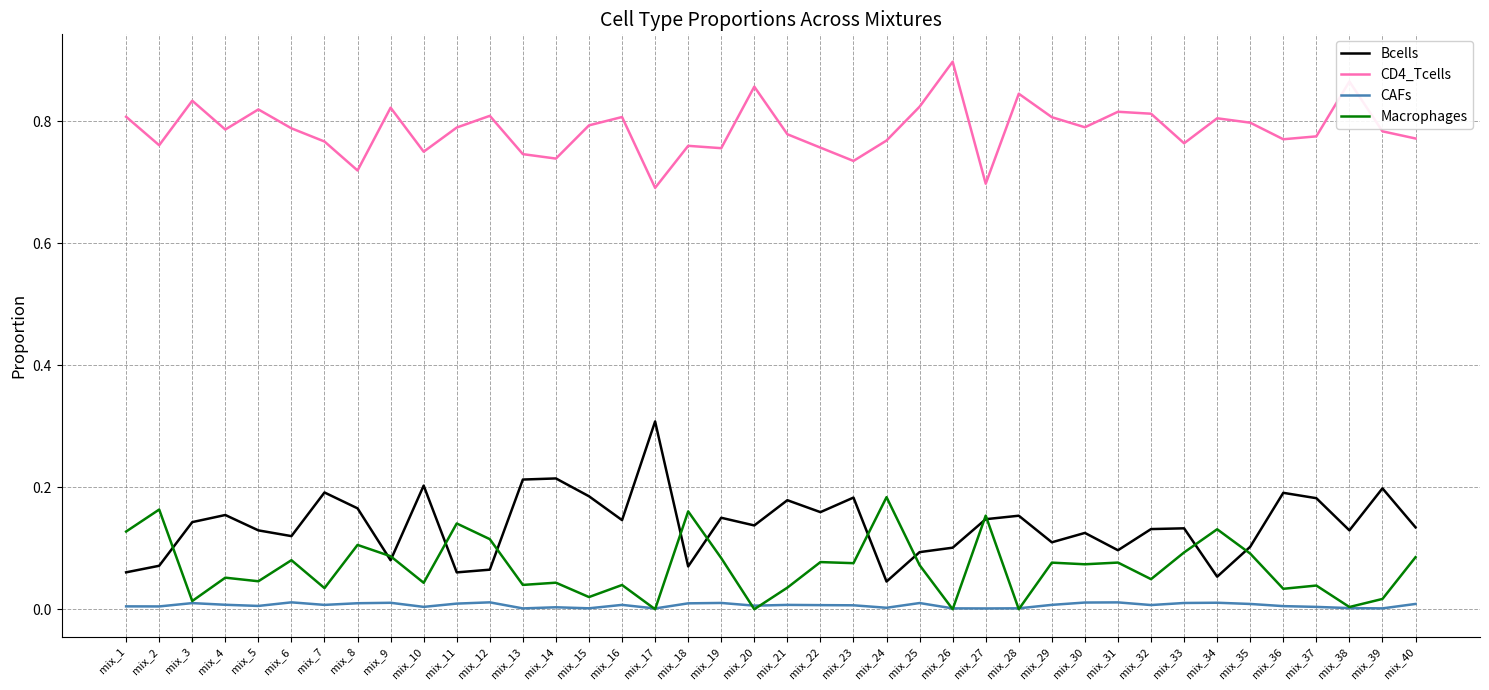

True or false: Bcells and CAFs intersect in this chart.

False